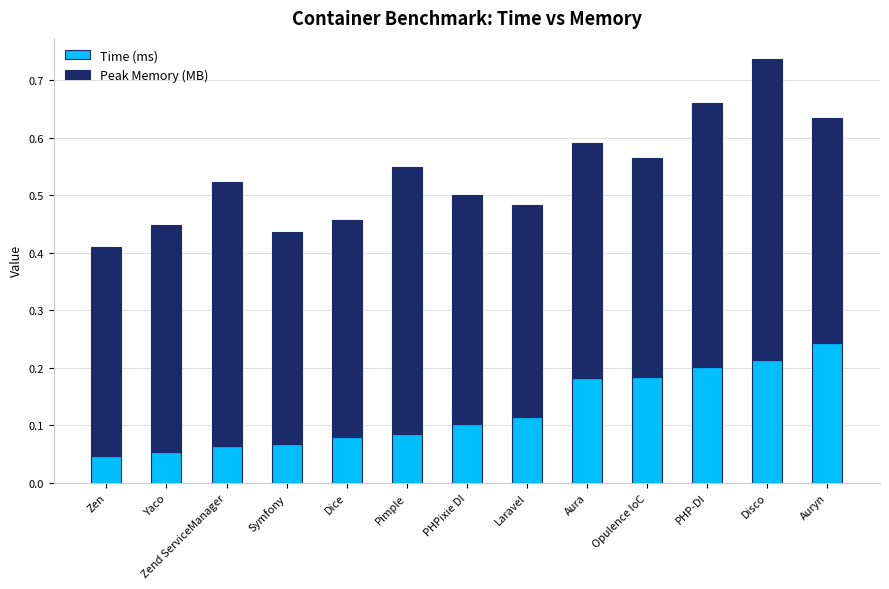

At which category is the sum across all series the highest?

Disco